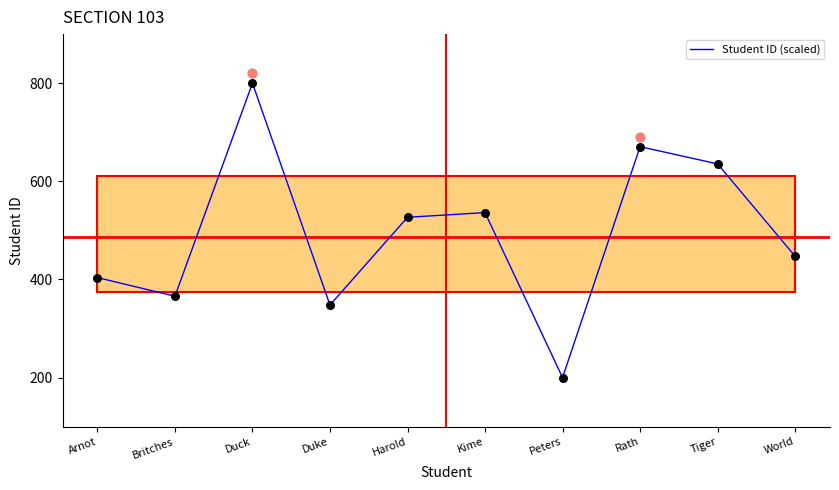

What is the ratio of the value at World to the value at Rath?

0.7